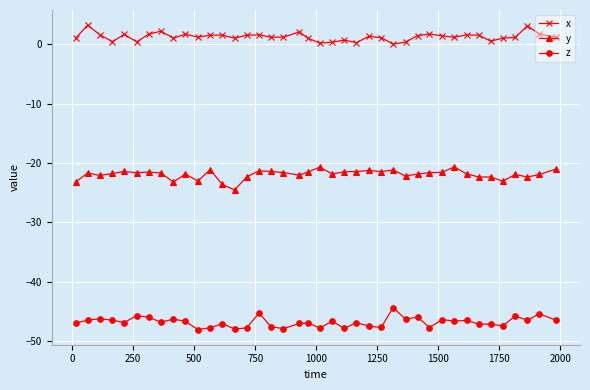

Which series has the largest total across all categories?

x